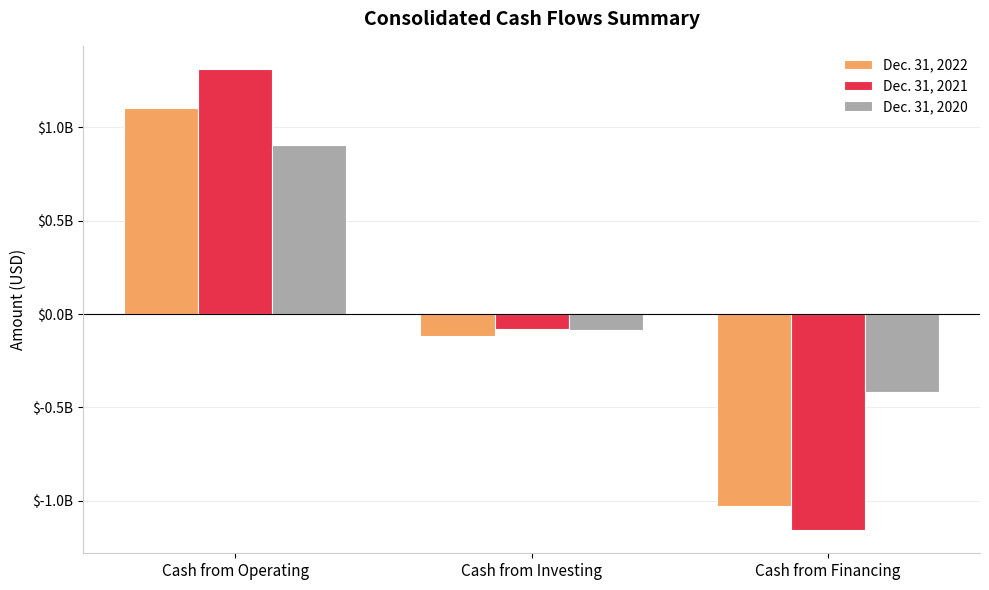

Reading right to left, extract all data points from this chart.

Dec. 31, 2022: Cash from Financing=-1027442000	Cash from Investing=-117558000	Cash from Operating=1101422000
Dec. 31, 2021: Cash from Financing=-1157609000	Cash from Investing=-80467000	Cash from Operating=1312470000
Dec. 31, 2020: Cash from Financing=-416224000	Cash from Investing=-83888000	Cash from Operating=903278000